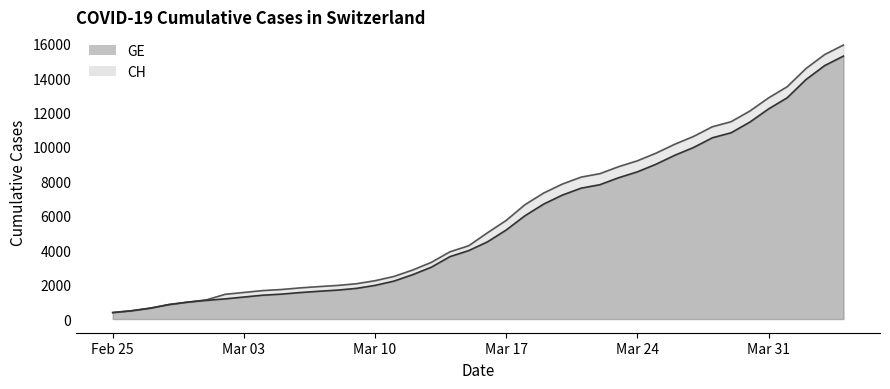

What is the smallest value displayed?

375